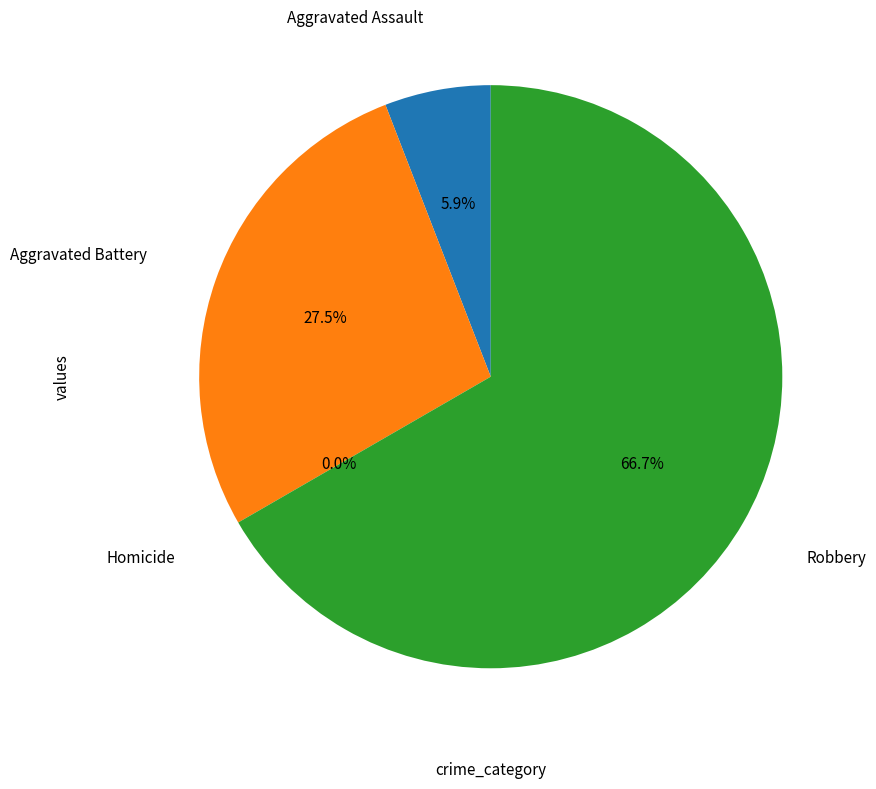

What percentage is the Robbery slice, to the nearest percent?

67%